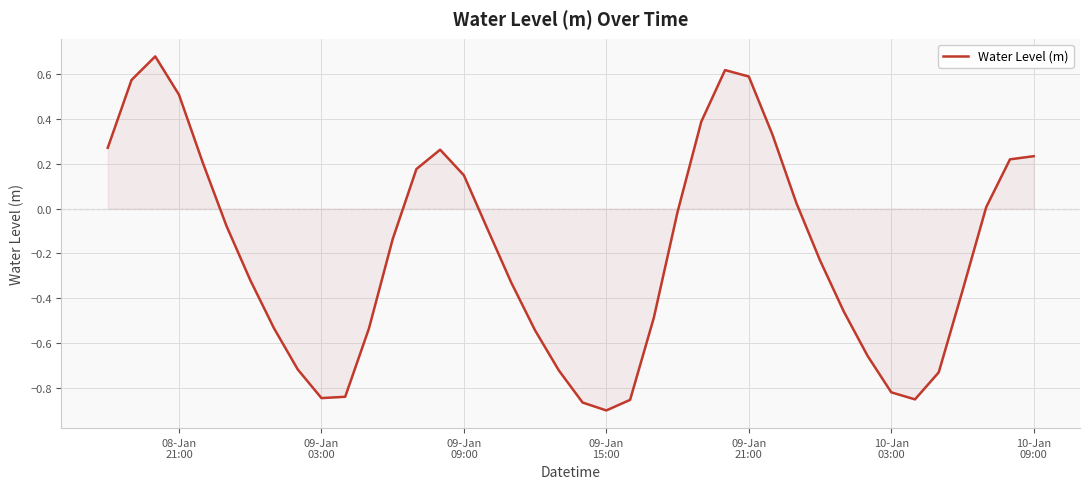

What is the difference between the maximum and minimum values?

1.6